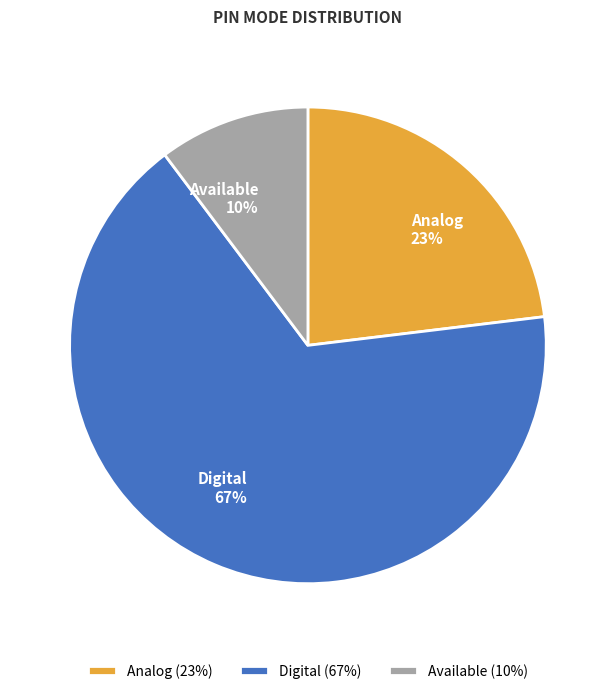

Which category has the smallest portion of the pie?

Available